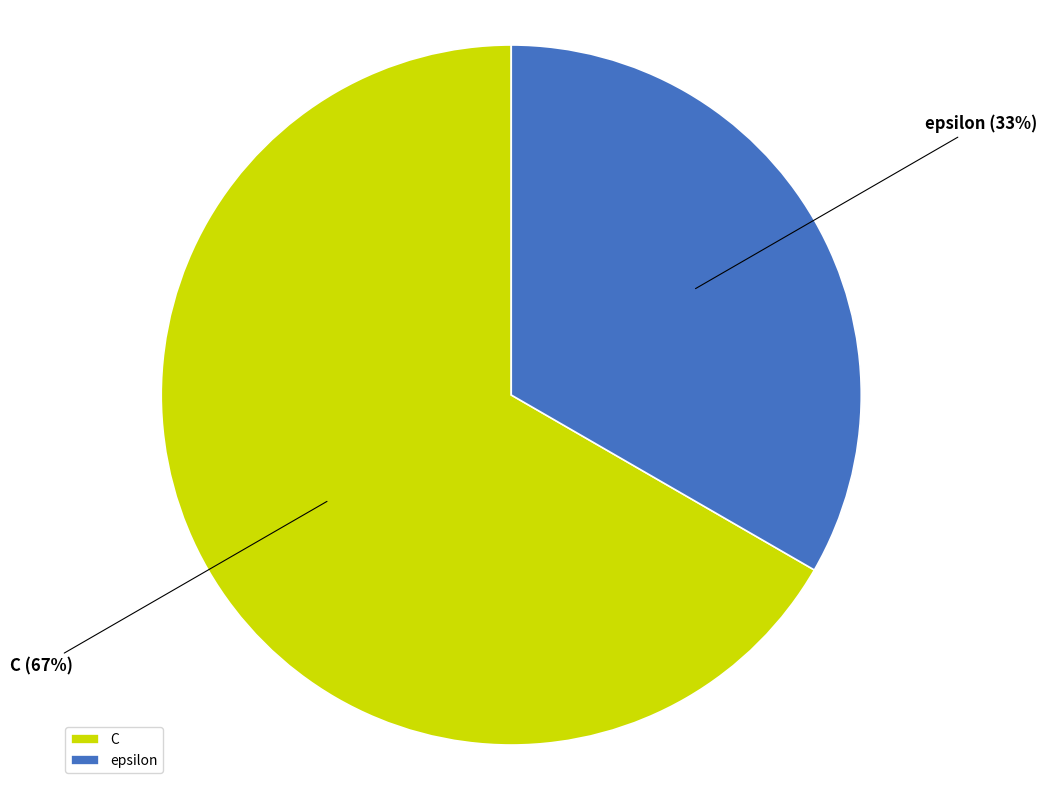

Combined, do epsilon and C account for over 50%?

Yes